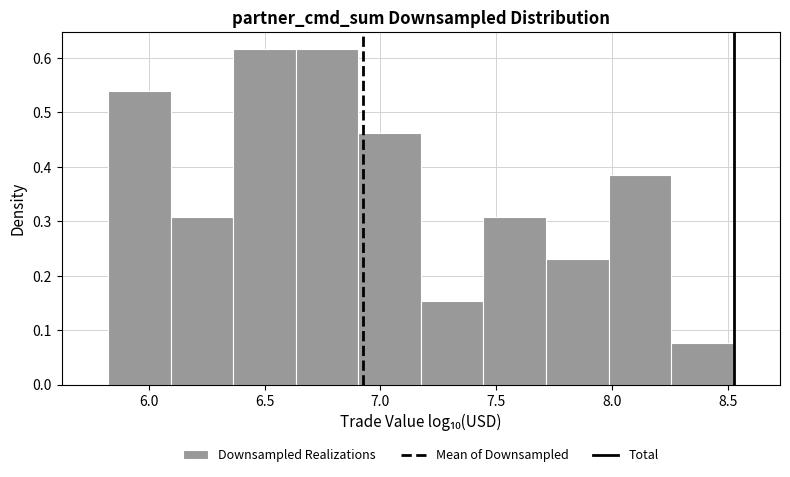

Reading left to right, list every bar in this chart as the range it spans on the x-axis followed by its height. Neither the bar edges nor the heights are printed on the chart, so give them approximately, as read against the axes.

5.80 to 6.10: 0.54
6.10 to 6.35: 0.31
6.35 to 6.65: 0.62
6.65 to 6.90: 0.62
6.90 to 7.15: 0.46
7.15 to 7.45: 0.15
7.45 to 7.70: 0.31
7.70 to 8.00: 0.23
8.00 to 8.25: 0.39
8.25 to 8.55: 0.08